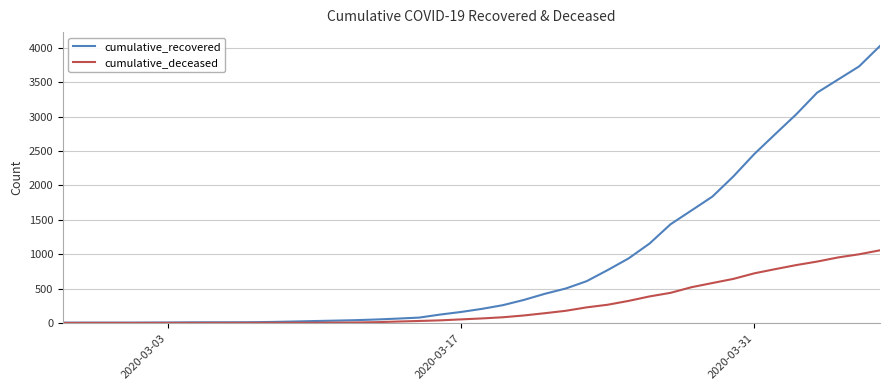

How many lines are shown in the chart?

2